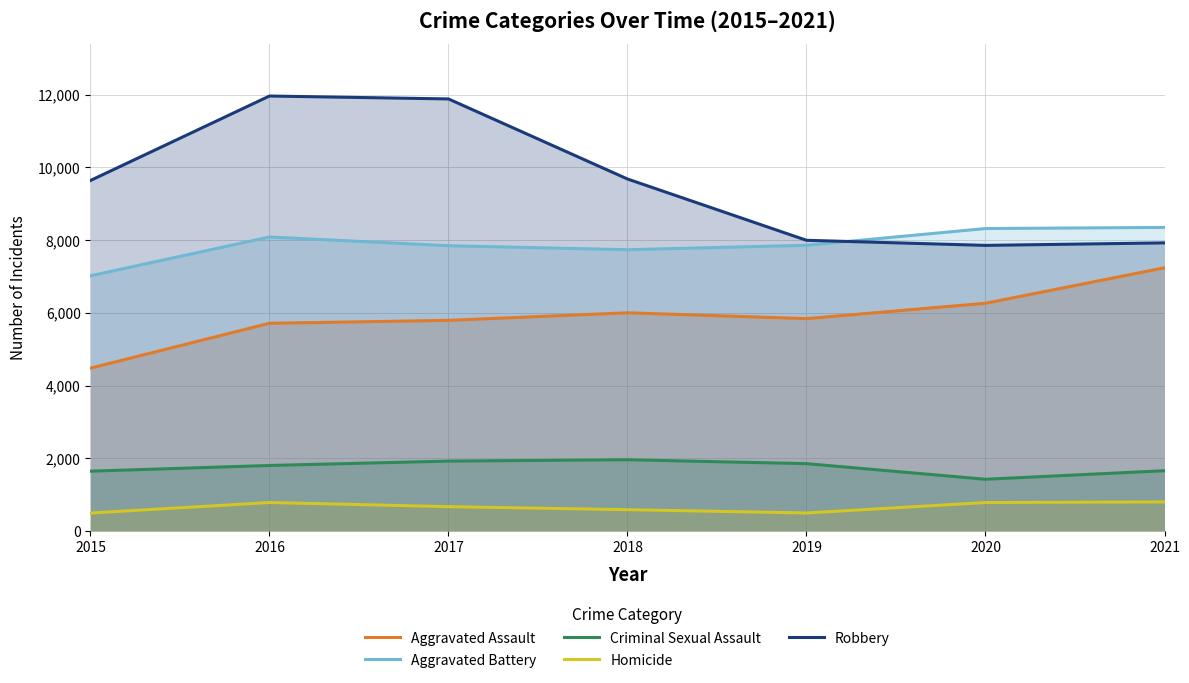

List the labels in order of Robbery value, largest first.

2016, 2017, 2018, 2015, 2019, 2021, 2020